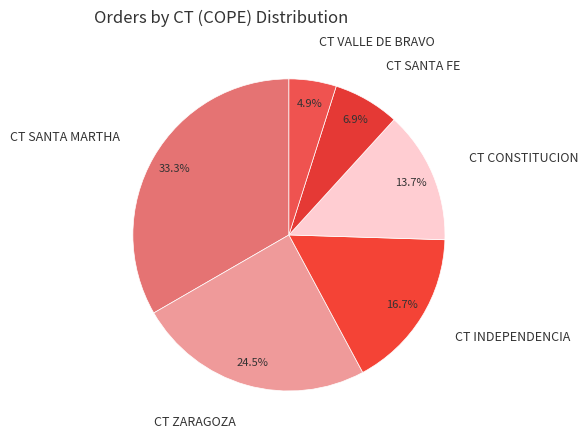

How many slices are in this pie chart?

6